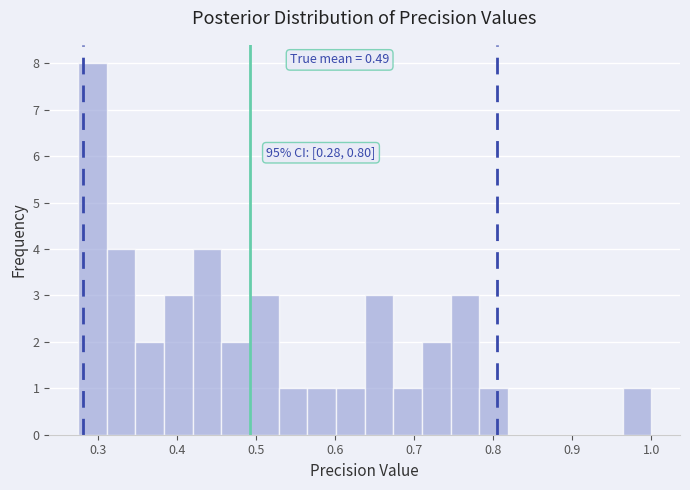

Around what value on the x-axis is the tallest bar? Give the approximate position of its centre, as read against the axis.

0.29